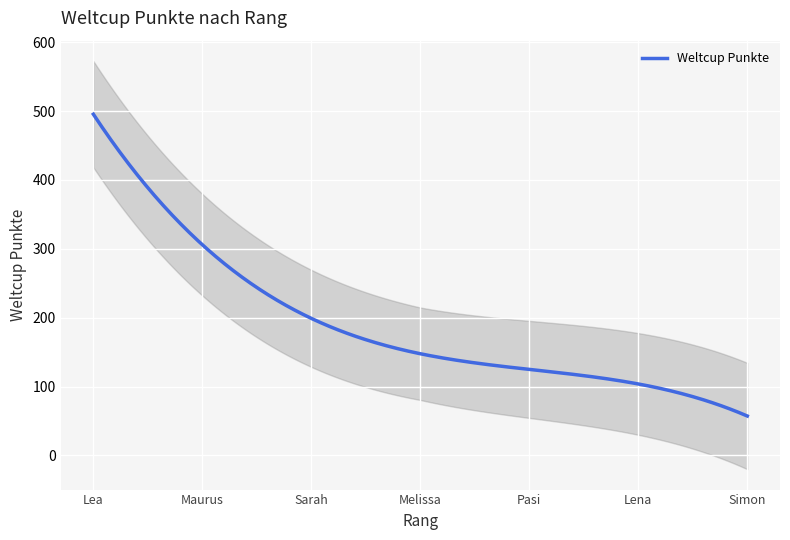

The chart shows a value of 26 at 7. True or false?

False